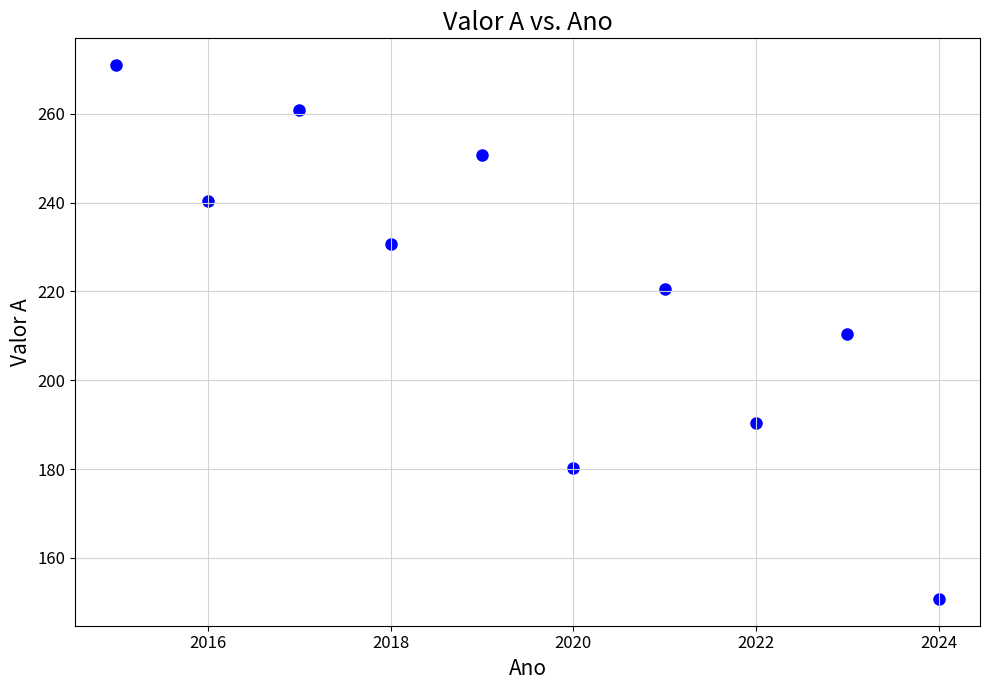

What is the range of X values (max minus min)?

9.0